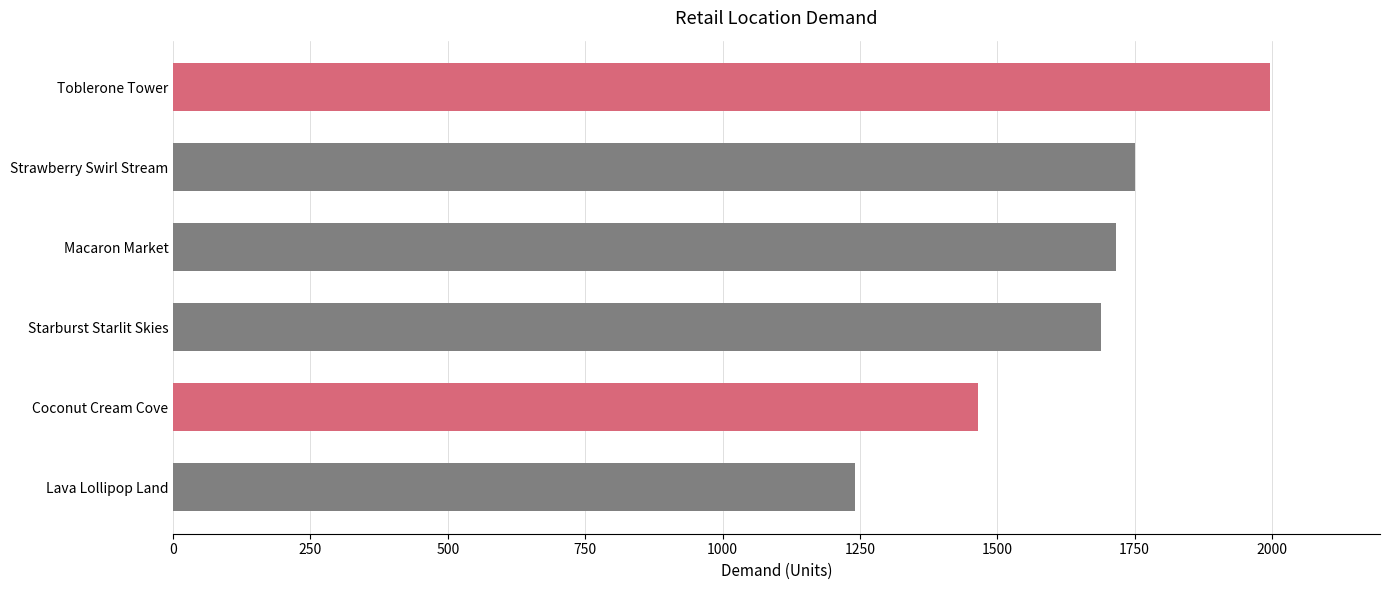

What is the sum of all values?

9859